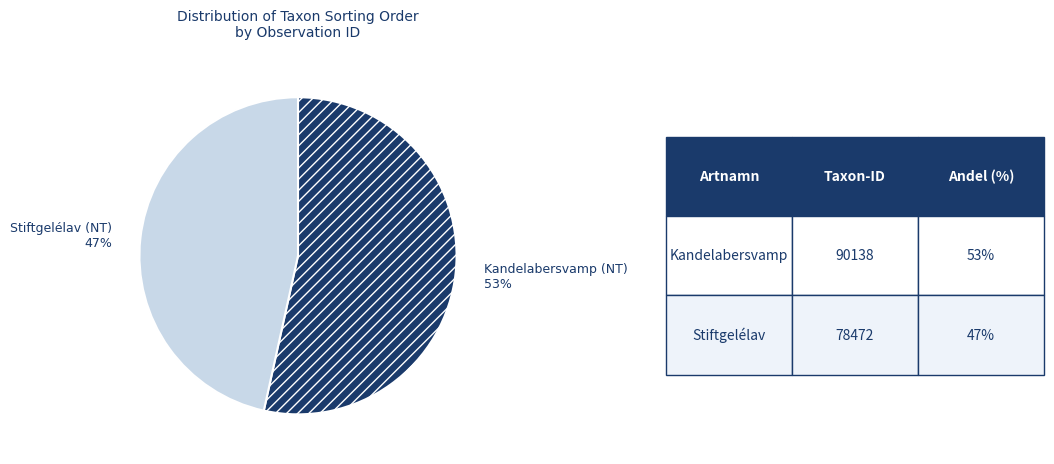

True or false: Kandelabersvamp (NT) accounts for 53% of the total.

True